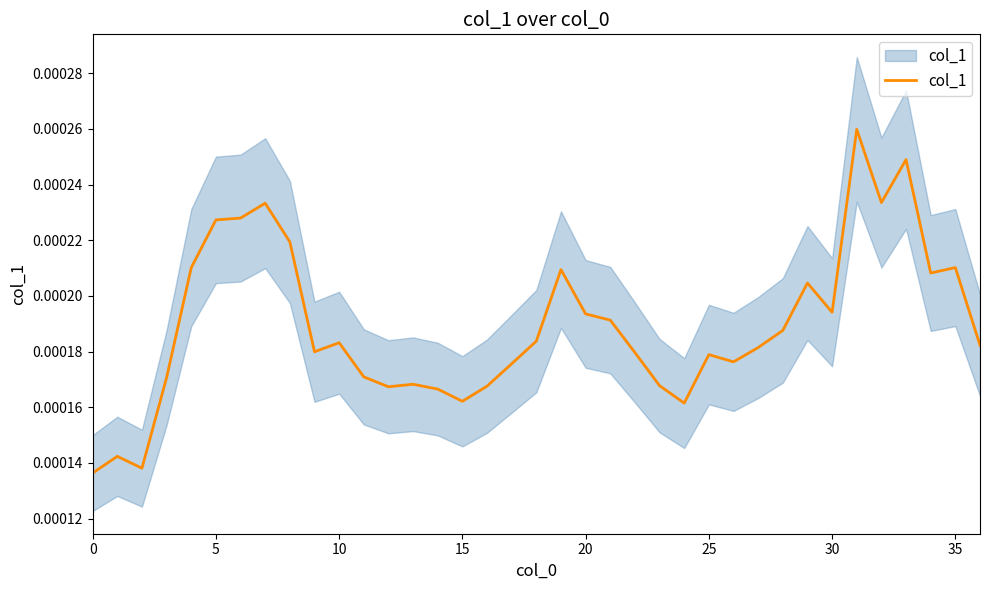

Does the chart have visible grid lines?

No